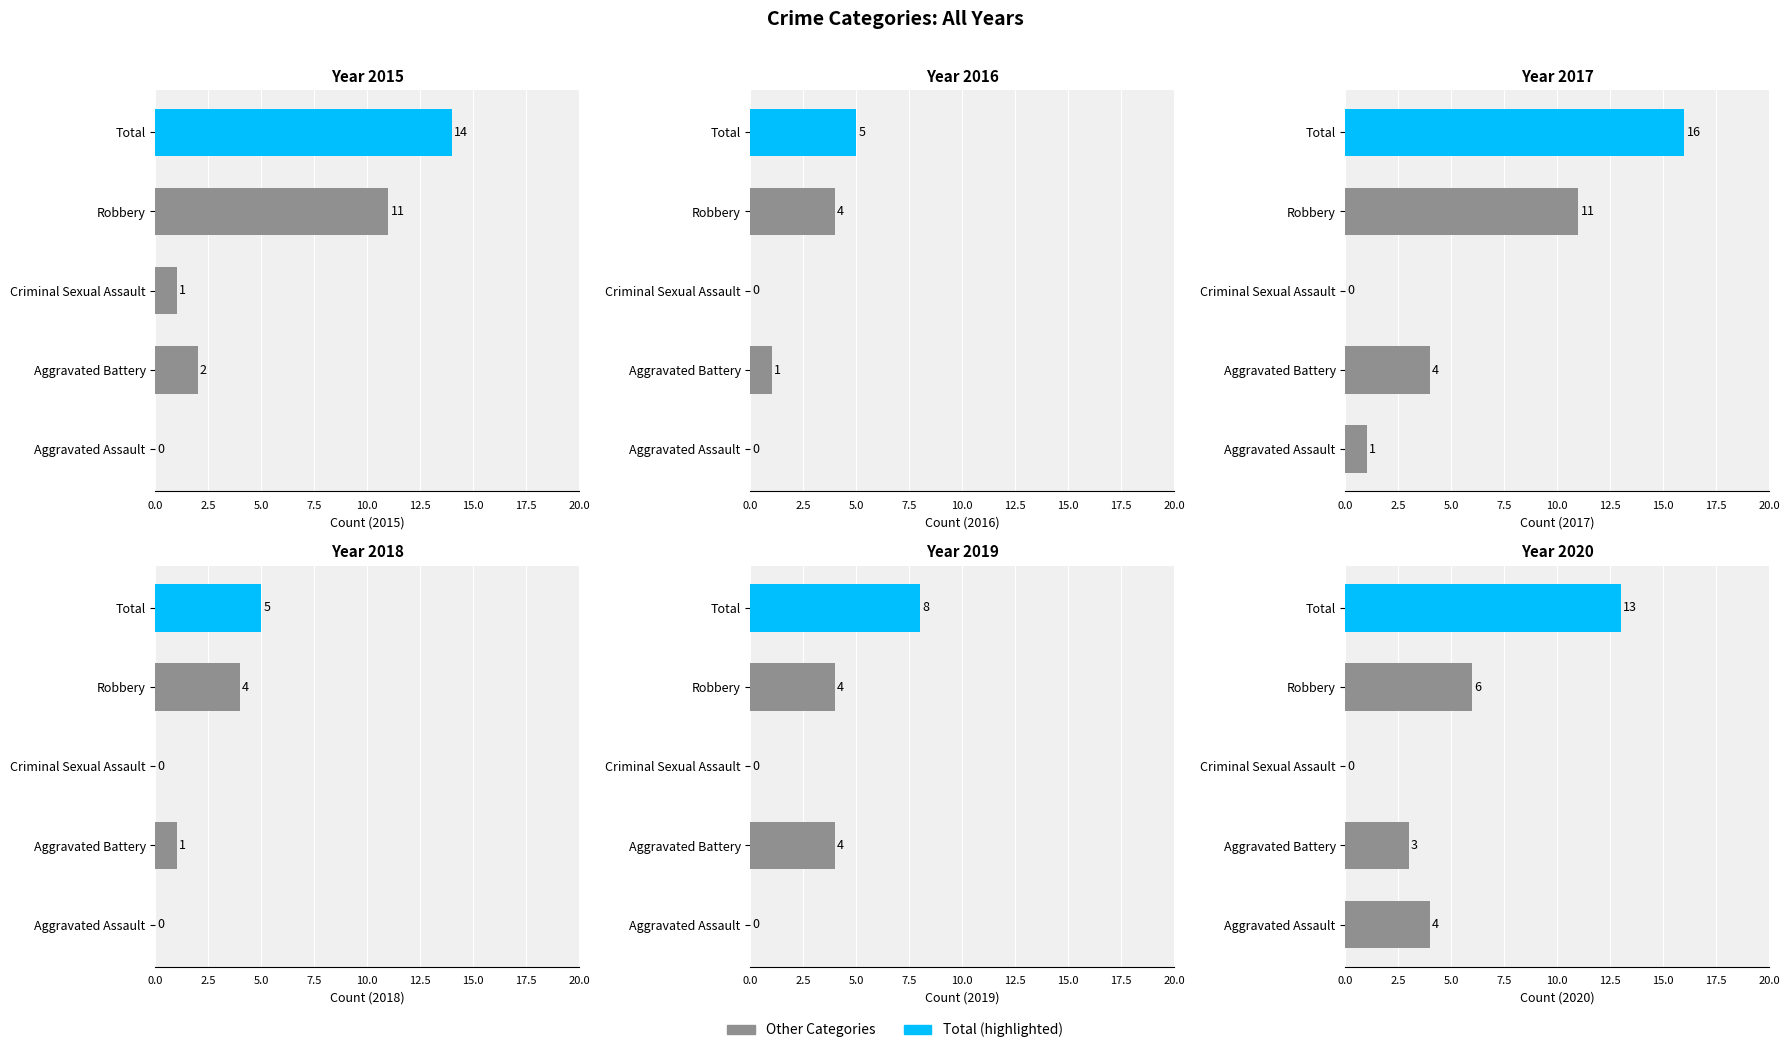

List the labels in order of 2016 value, smallest first.

Aggravated Assault, Criminal Sexual Assault, Aggravated Battery, Robbery, Total